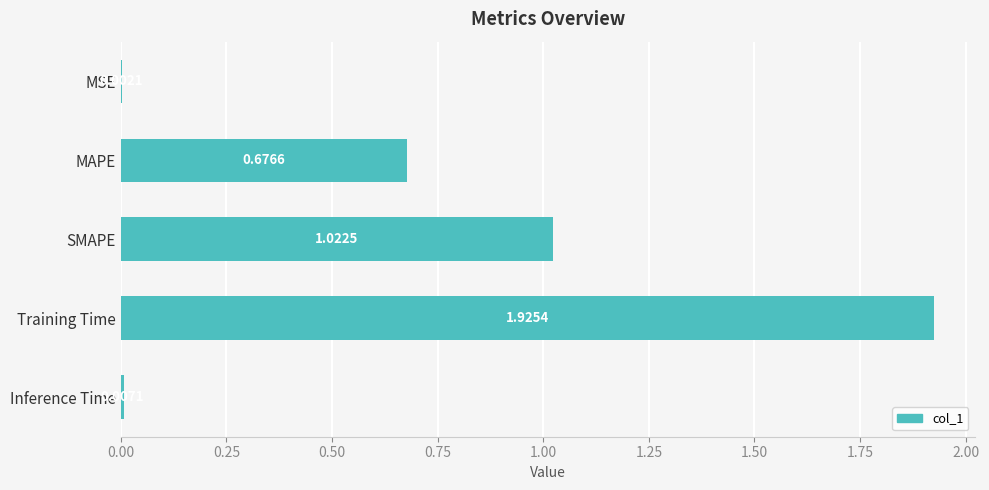

Between MSE and Inference Time, which is larger?

Inference Time